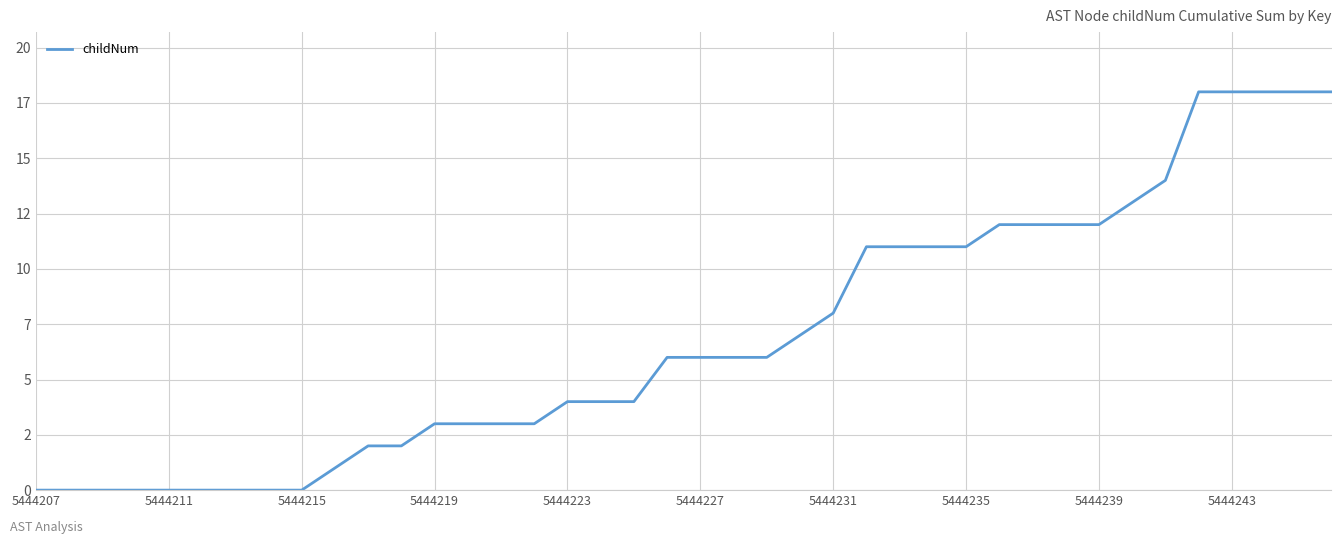

Does the chart display data point markers on the line(s)?

No